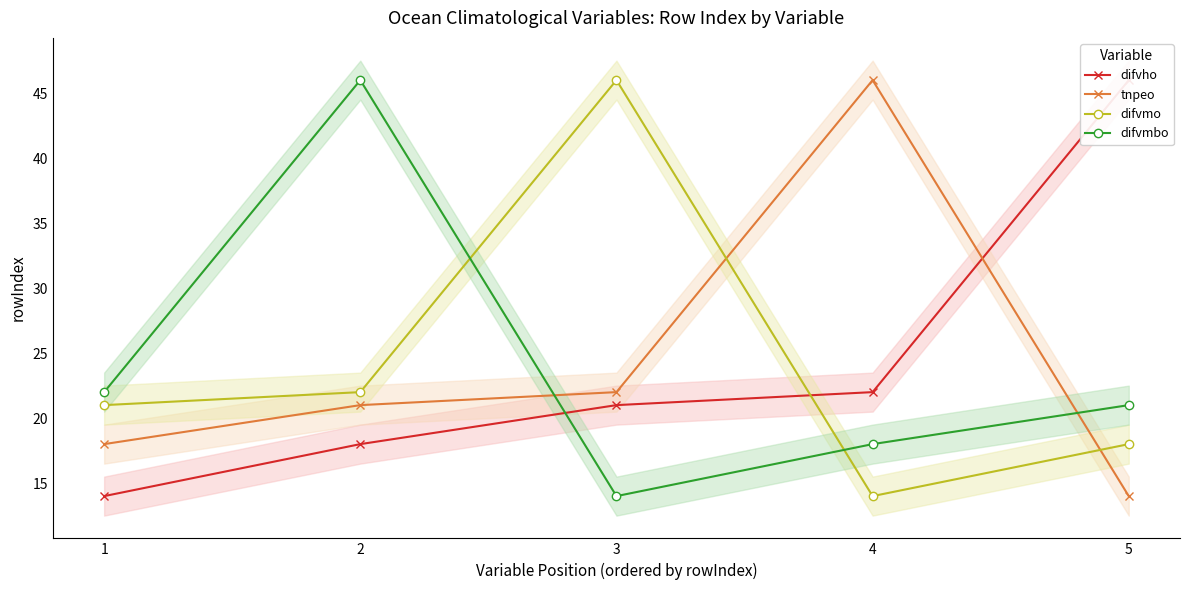

Which series changed the most between 4 and 5?

tnpeo